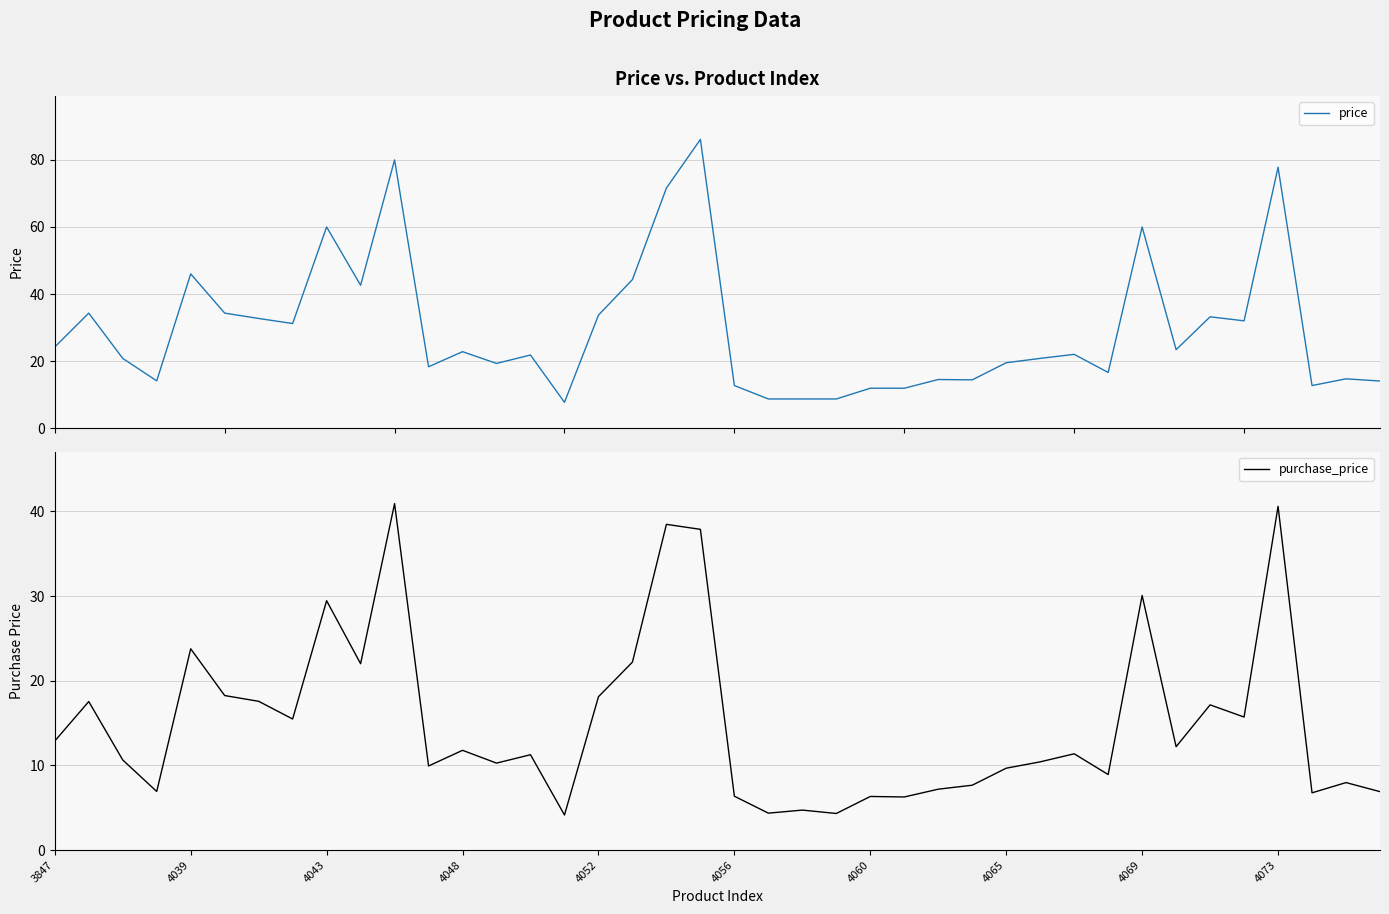

Reading left to right, list all the values displayed in this chart.

price: 24.2	34.3	20.8	14.1	46.0	34.3	32.7	31.2	60.0	42.6	80.0	18.3	22.8	19.3	21.8	7.7	33.7	44.3	71.6	86.1	12.7	8.7	8.7	8.7	11.9	11.9	14.5	14.4	19.5	20.8	22.0	16.6	60.0	23.4	33.2	32.0	77.8	12.7	14.7	14.1
purchase_price: 12.9	17.5	10.6	6.9	23.8	18.2	17.6	15.5	29.4	22.0	40.9	9.9	11.8	10.3	11.3	4.1	18.1	22.2	38.5	37.9	6.4	4.4	4.7	4.3	6.3	6.3	7.2	7.7	9.7	10.4	11.4	8.9	30.1	12.2	17.1	15.7	40.6	6.8	8.0	6.9